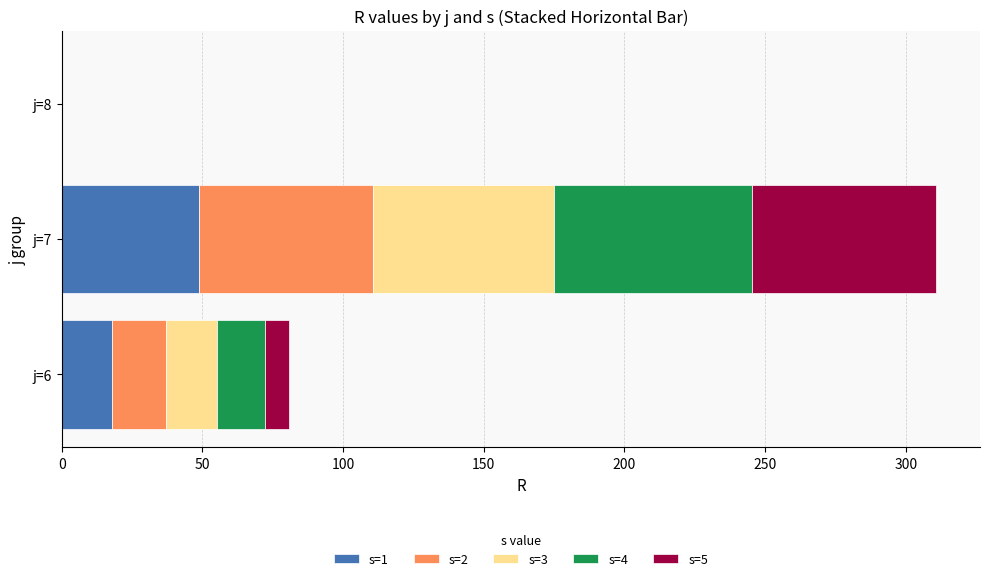

What is the sum of the s=1 values at j=8 and j=7?

49.0